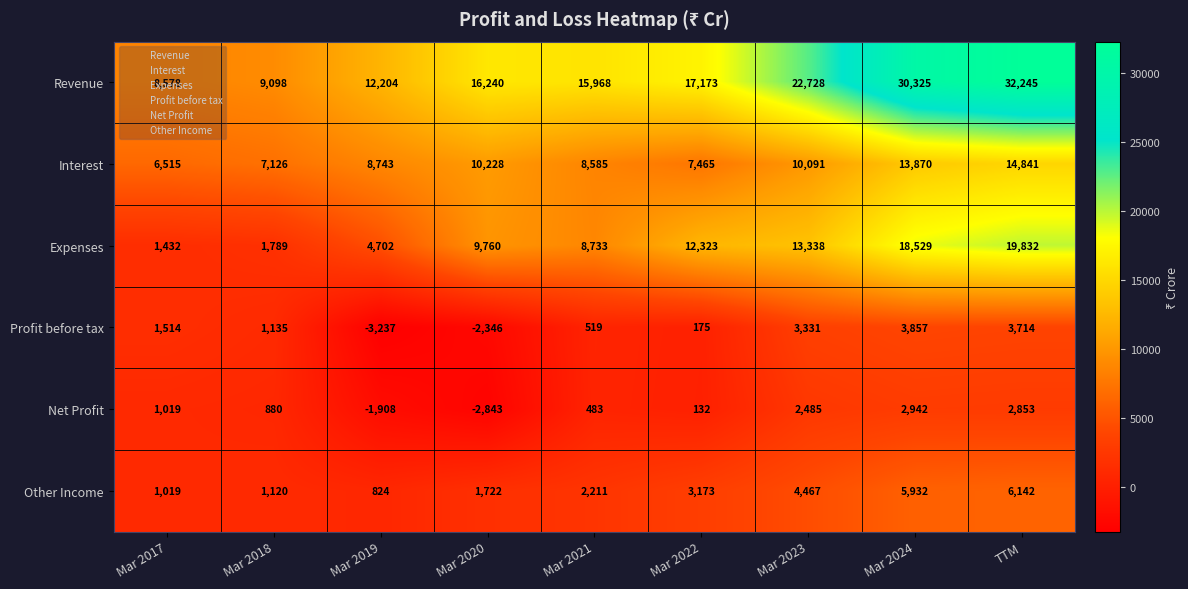

What is the difference between the second highest and minimum values in the Profit before tax series?

6951